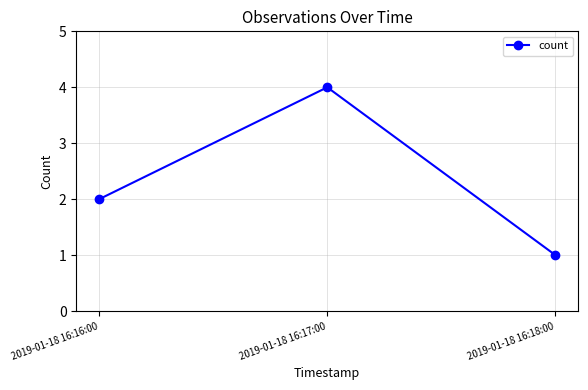

Is it true that the value at 2019-01-18 16:17:00 is 4?

True